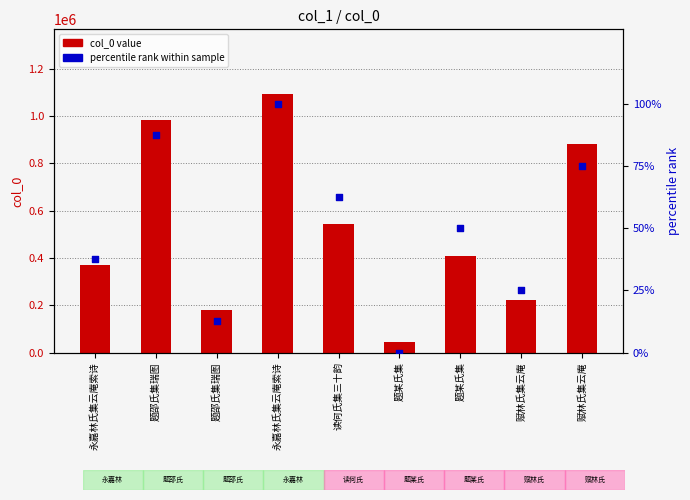

At which category is the sum across all series the highest?

永嘉林氏集云庵索诗